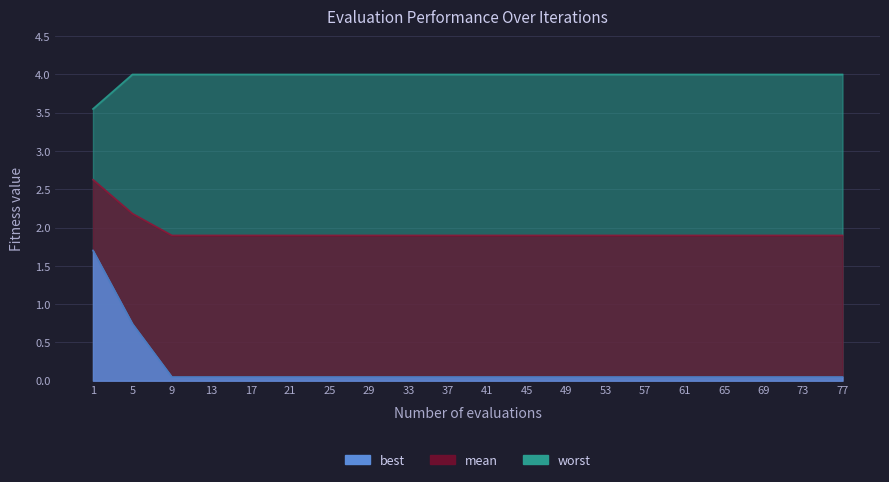

Which series has the largest range (max minus min)?

best